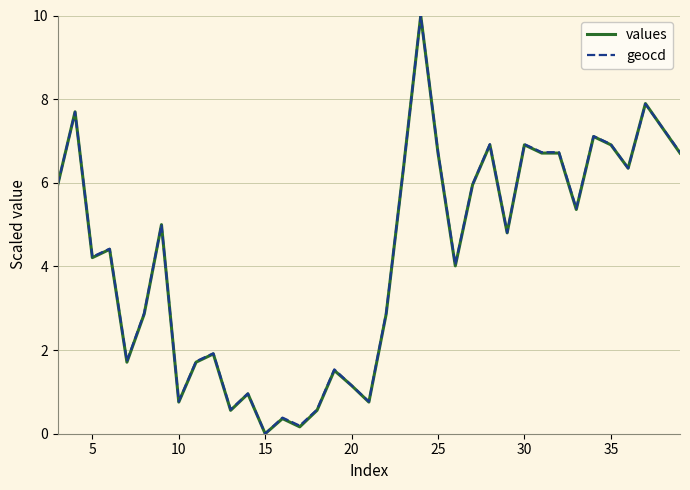

What is the maximum value for geocd?

10.0